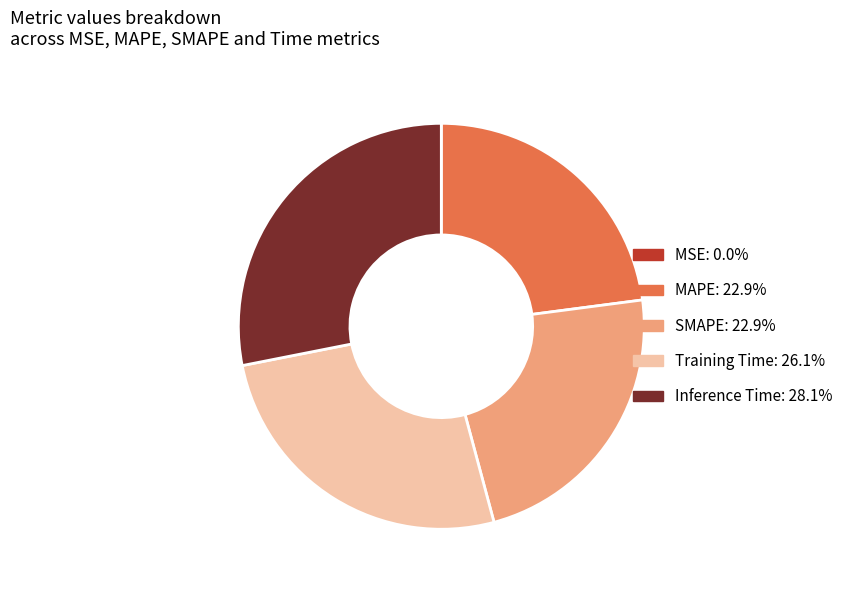

Is there any slice that represents more than half of the pie?

No